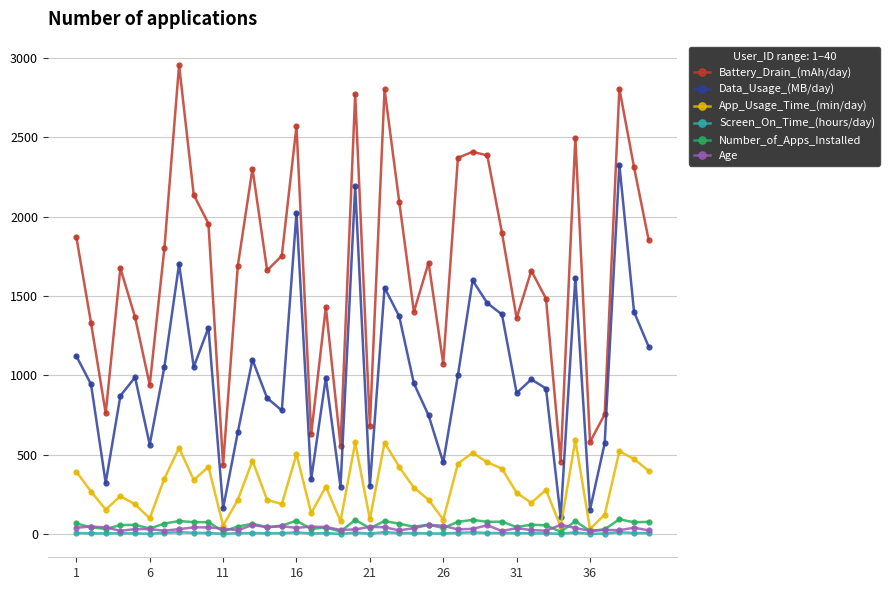

True or false: Number_of_Apps_Installed and Battery_Drain_(mAh/day) intersect in this chart.

False